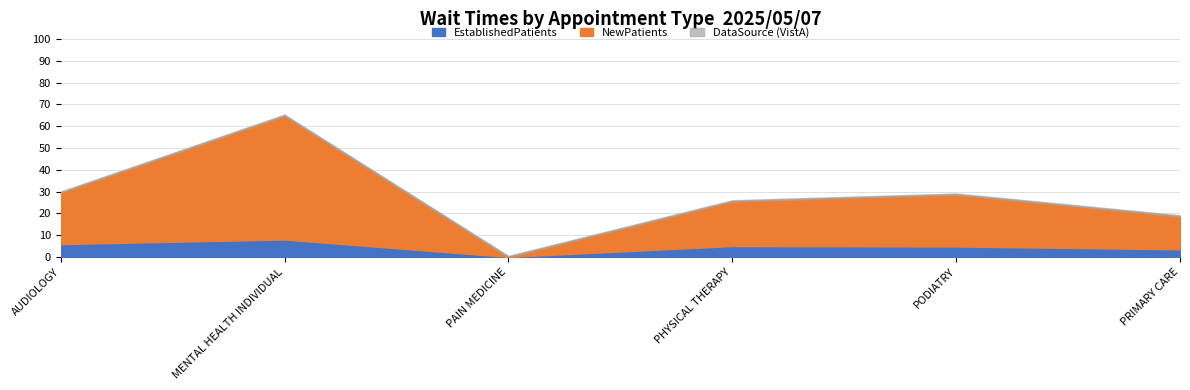

What is the difference between the maximum and second lowest values in the NewPatients series?

41.7